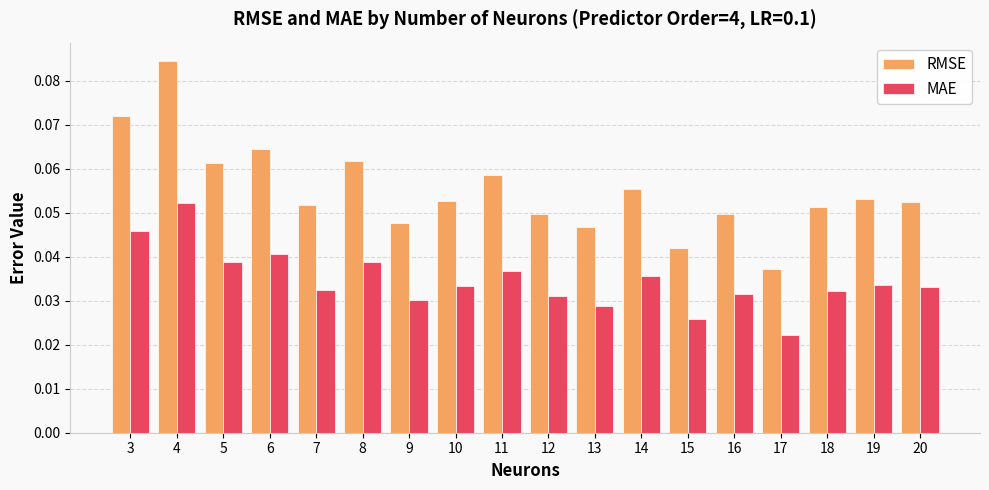

What are all the series names shown in the legend?

RMSE, MAE